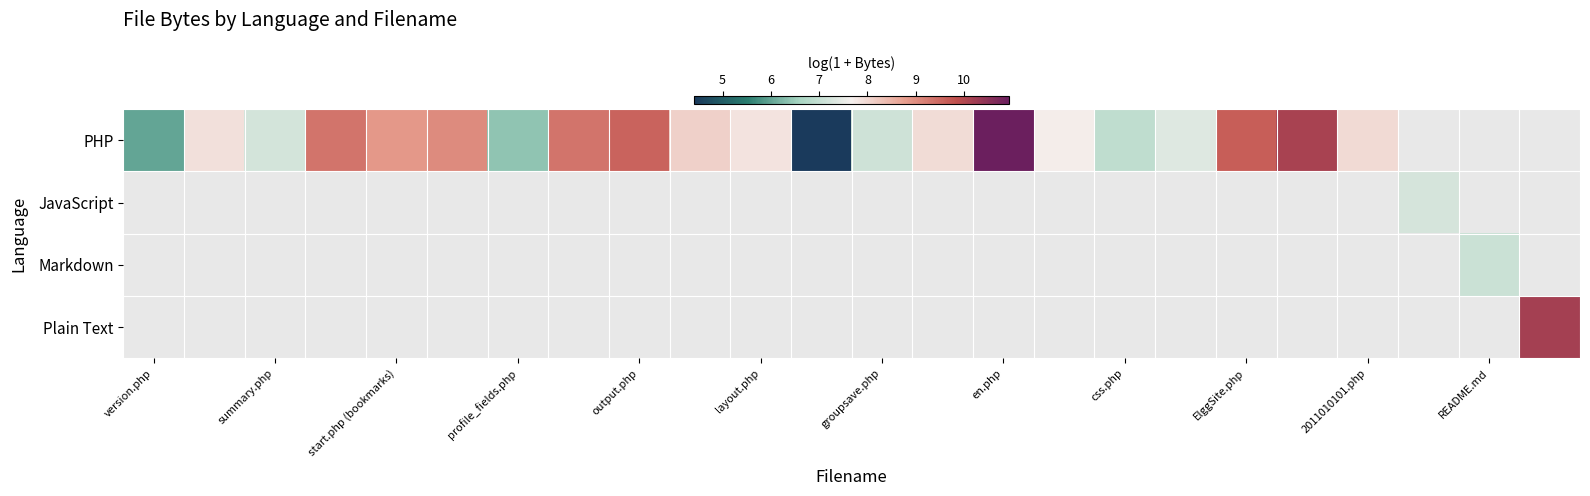

What is the minimum value shown in the chart?

4.4